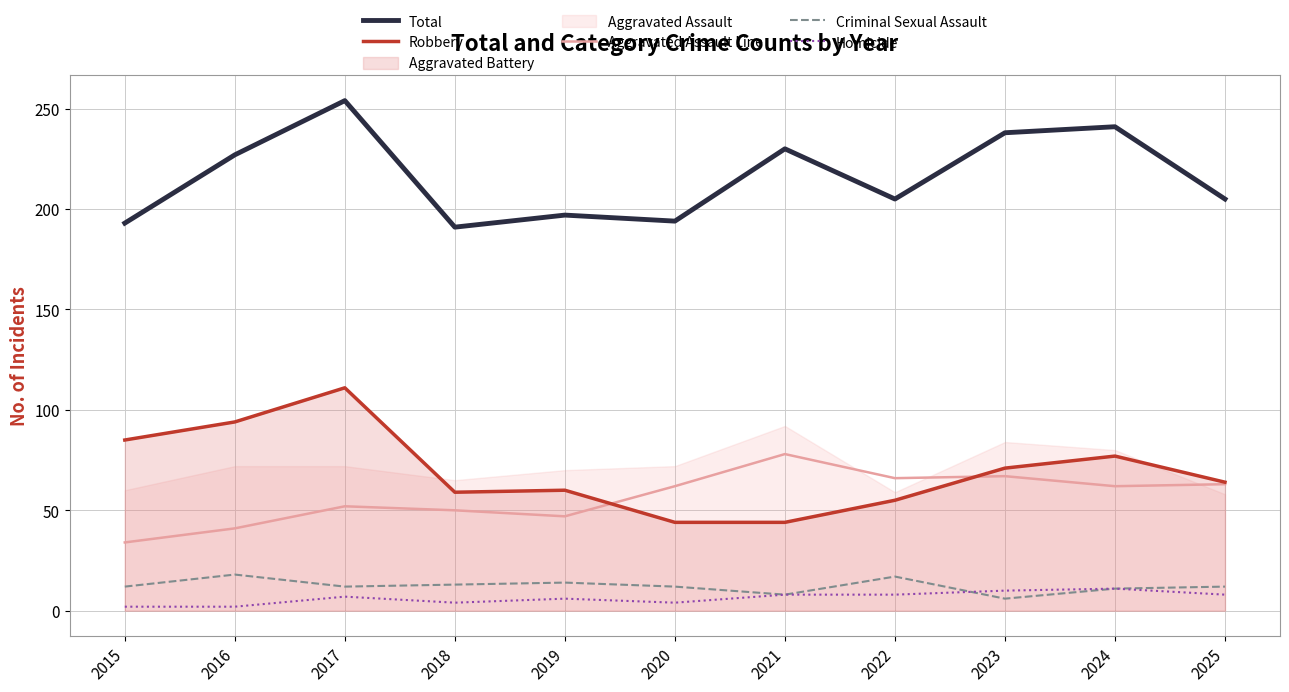

Reading right to left, what are all the values shown in this chart?

Total: 2025=205	2024=241	2023=238	2022=205	2021=230	2020=194	2019=197	2018=191	2017=254	2016=227	2015=193
Robbery: 2025=64	2024=77	2023=71	2022=55	2021=44	2020=44	2019=60	2018=59	2017=111	2016=94	2015=85
Aggravated Assault Line: 2025=63	2024=62	2023=67	2022=66	2021=78	2020=62	2019=47	2018=50	2017=52	2016=41	2015=34
Criminal Sexual Assault: 2025=12	2024=11	2023=6	2022=17	2021=8	2020=12	2019=14	2018=13	2017=12	2016=18	2015=12
Homicide: 2025=8	2024=11	2023=10	2022=8	2021=8	2020=4	2019=6	2018=4	2017=7	2016=2	2015=2